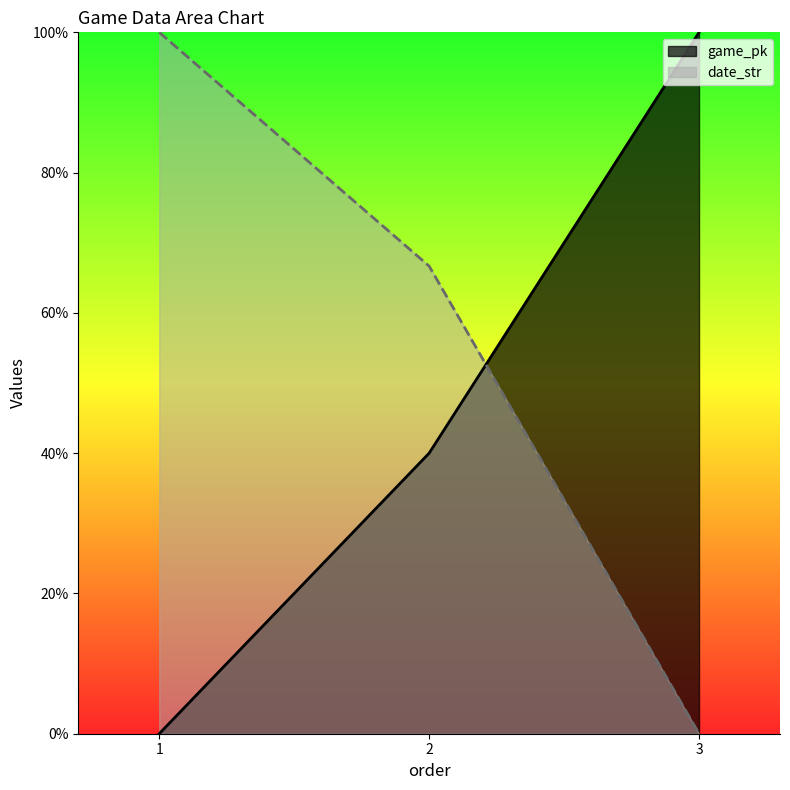

Where is game_pk nearest to the value 50?

2